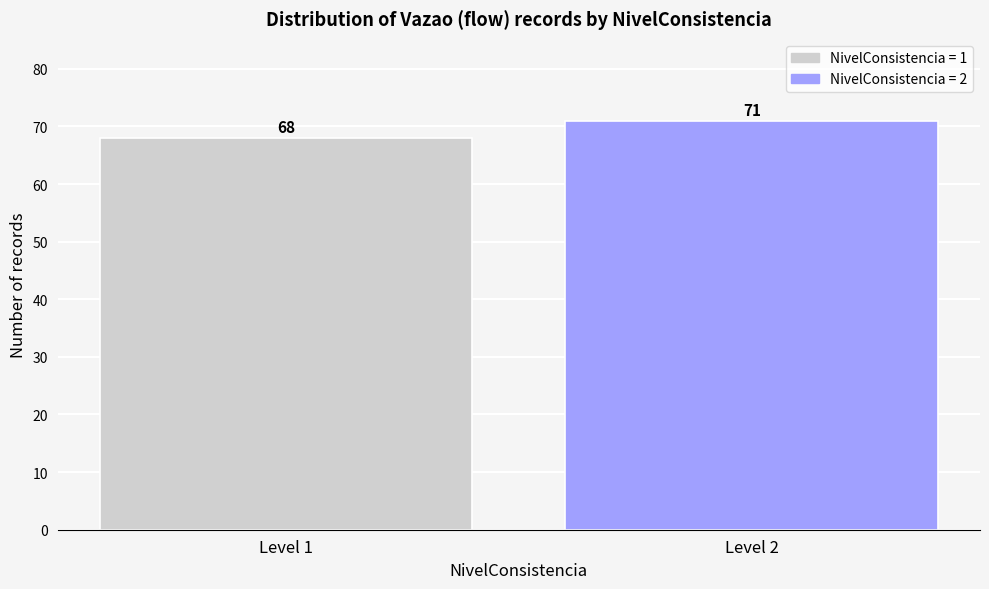

Reading left to right, extract all data points from this chart.

68	71